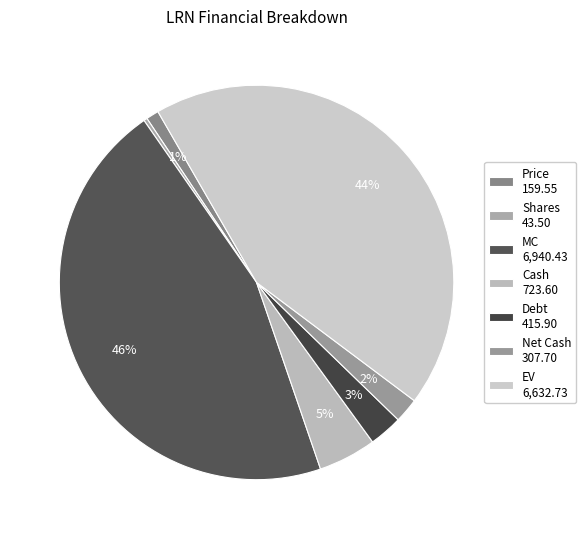

How much of the chart is everything except MC?

54.4%